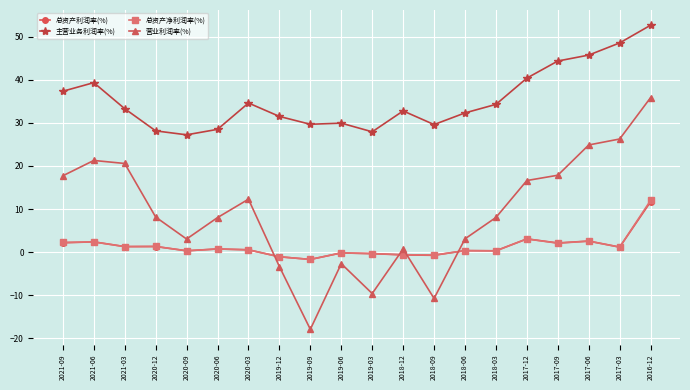

True or false: 营业利润率(%) and 主营业务利润率(%) intersect in this chart.

False